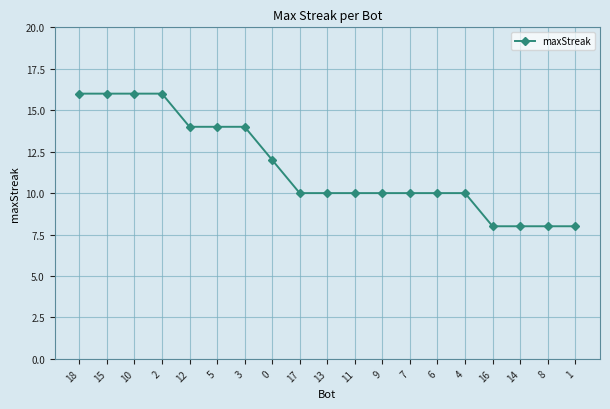

What is the sum of the values at 15 and 17?

26